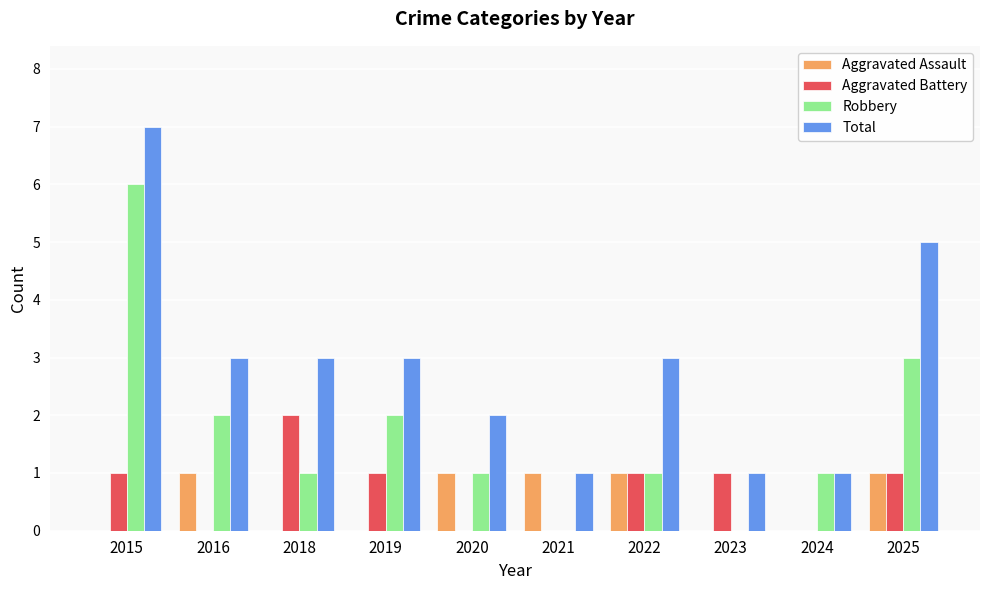

How many data points does each series have?

10